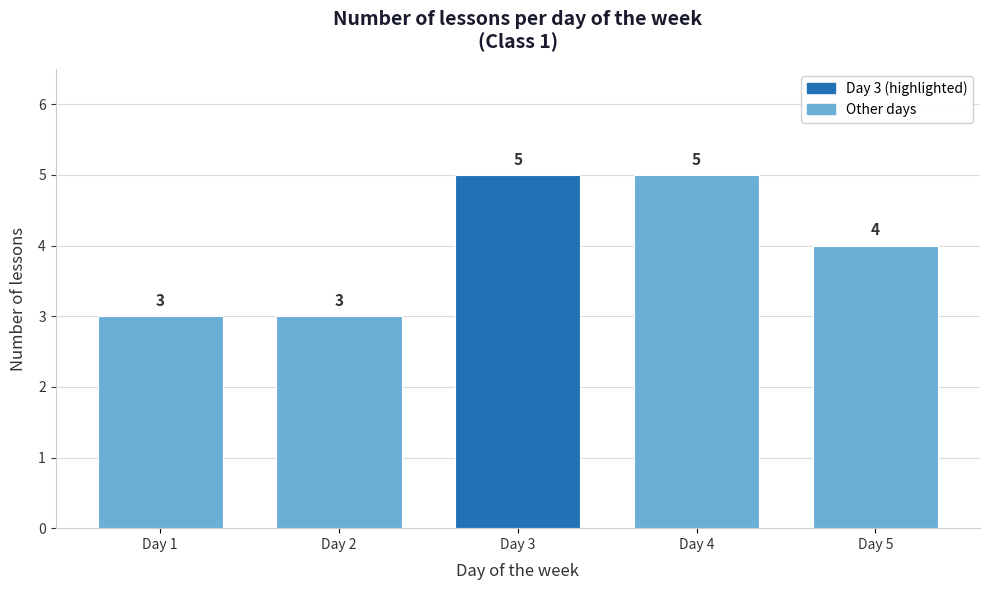

Reading left to right, extract all data points from this chart.

3	3	5	5	4